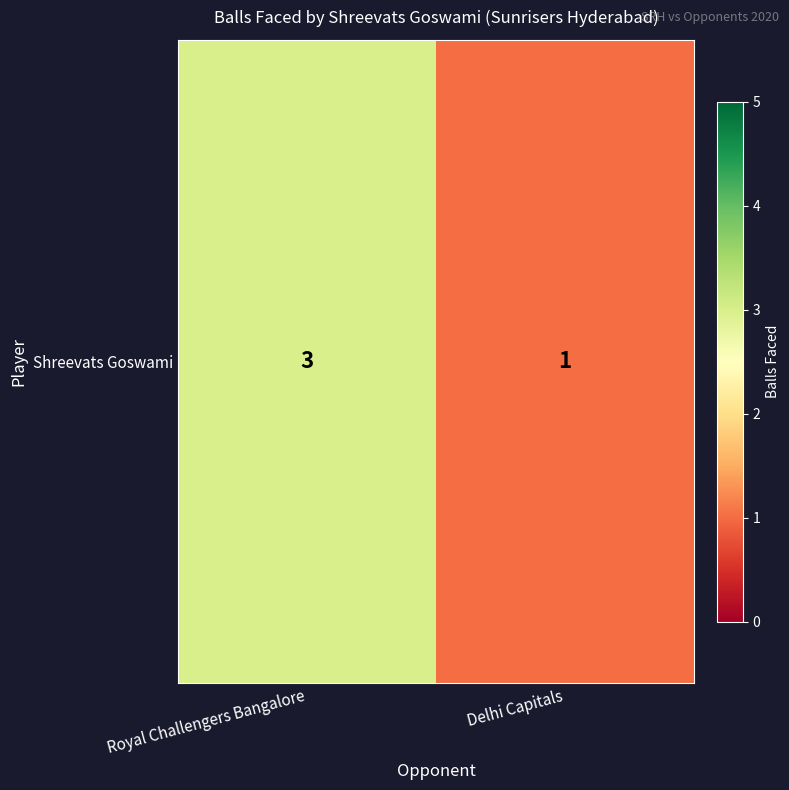

At which category does the chart reach its peak across all series?

Royal Challengers Bangalore